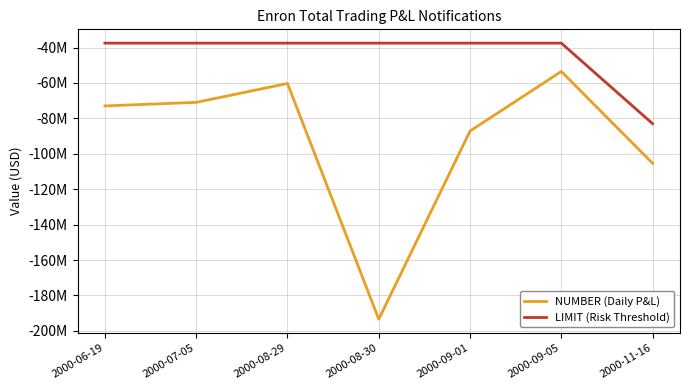

Where is the first local minimum for NUMBER (Daily P&L)?

2000-08-30